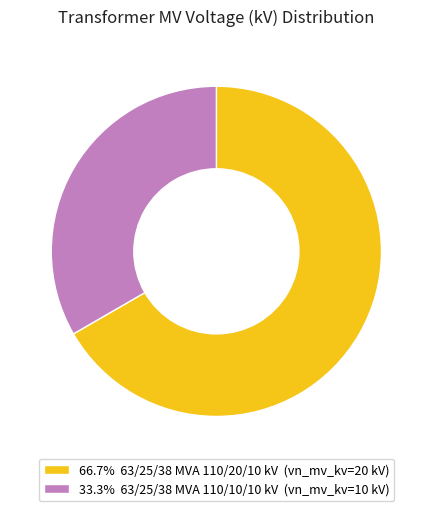

Does any single category account for the majority?

Yes